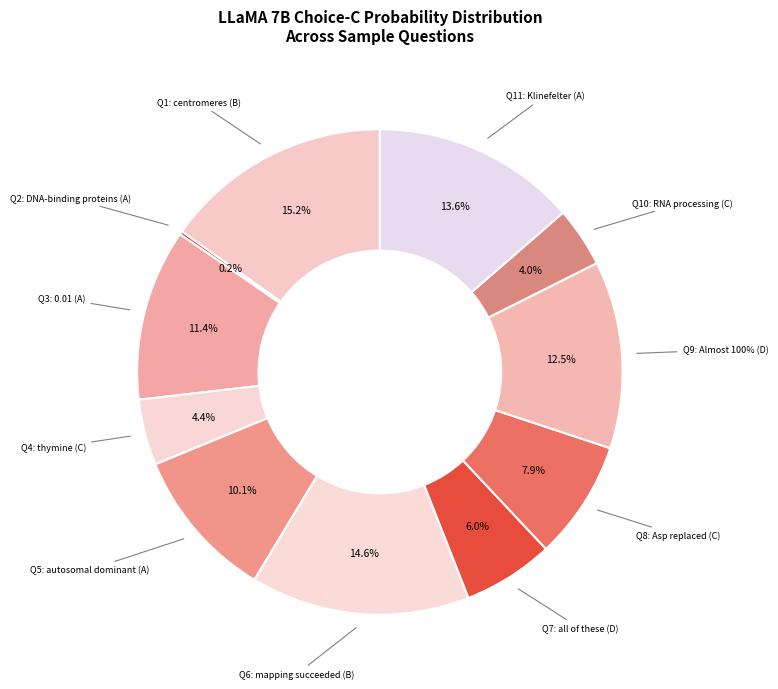

To the nearest percent, what is the difference between the largest and smallest slice percentages?

15%